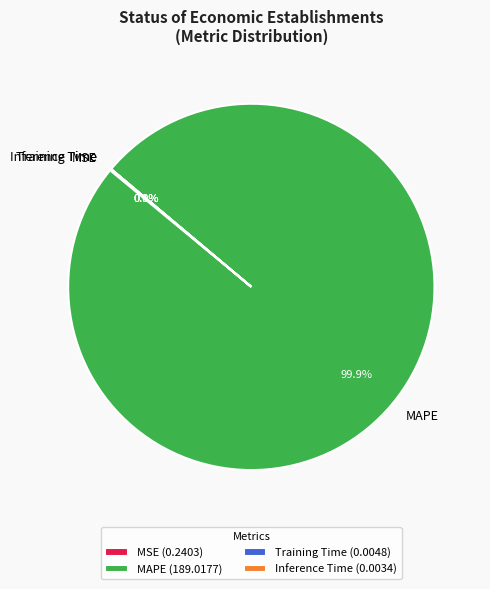

To the nearest percent, what is the average slice percentage?

25%